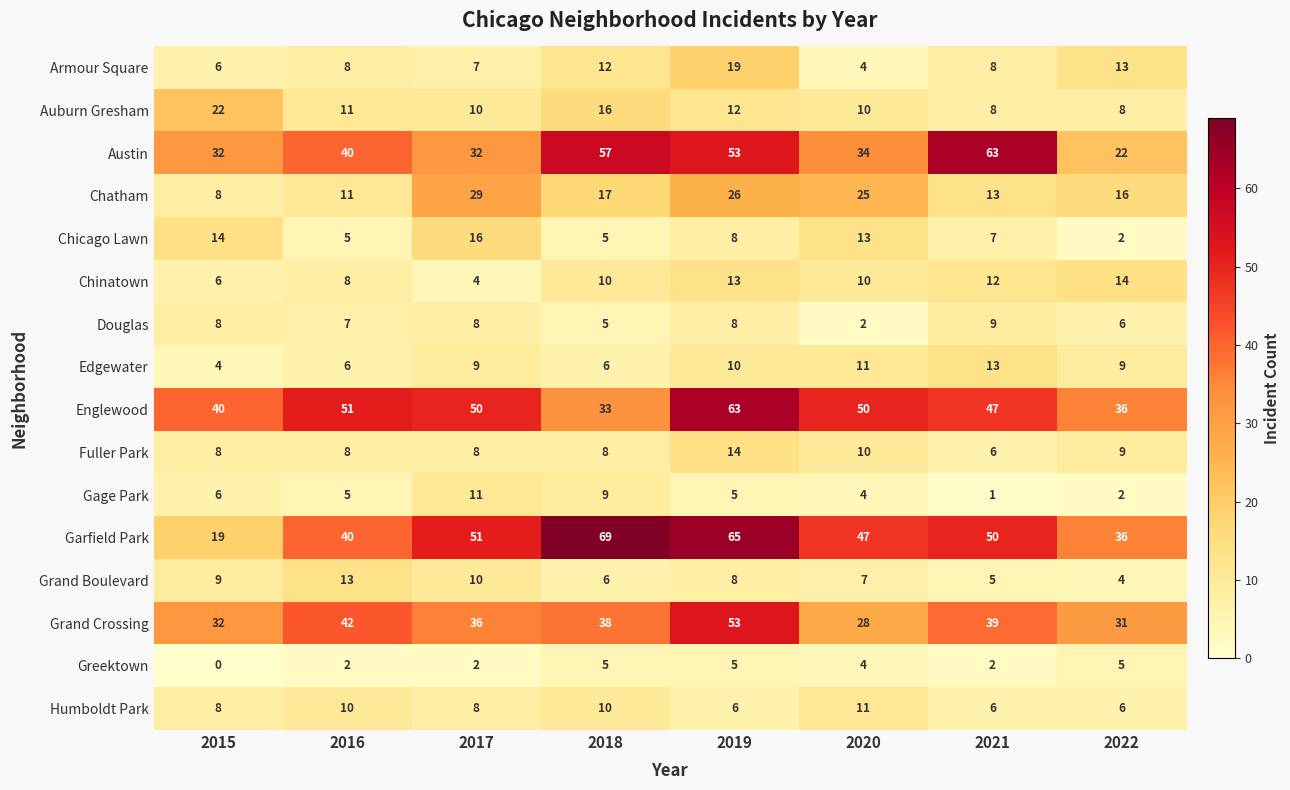

What is the difference between the Austin values at 2016 and 2017?

8